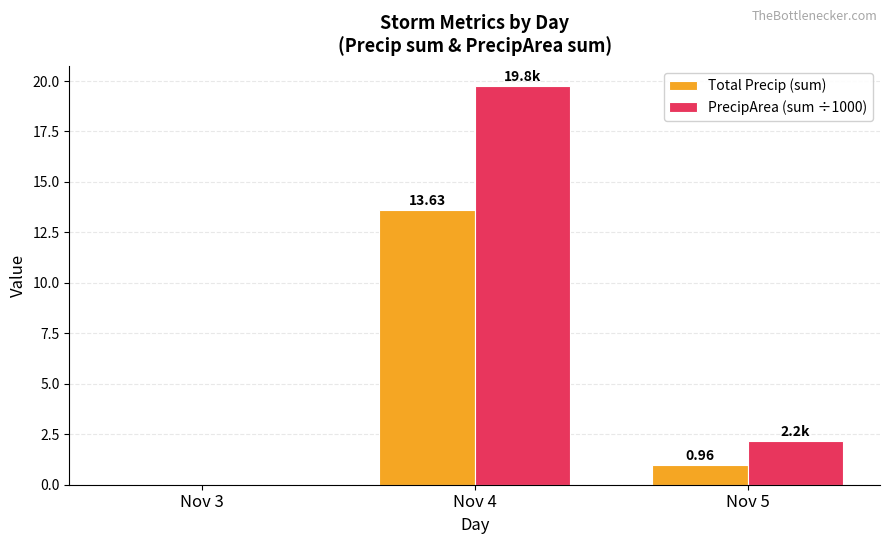

Reading left to right, list all the values displayed in this chart.

Total Precip (sum): 0.0	13.6	1.0
PrecipArea (sum ÷1000): 0.0	19.8	2.2